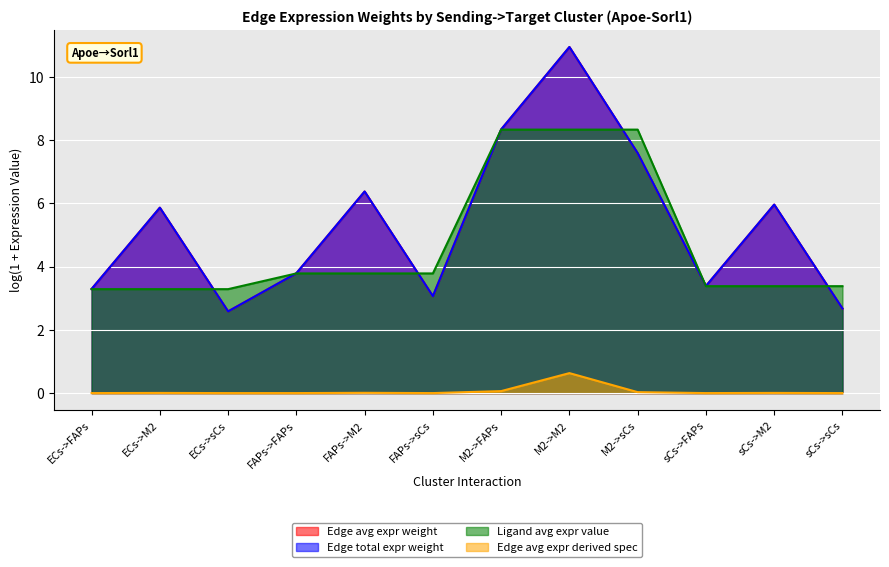

At which category does Edge avg expr weight reach its first local valley?

ECs->sCs